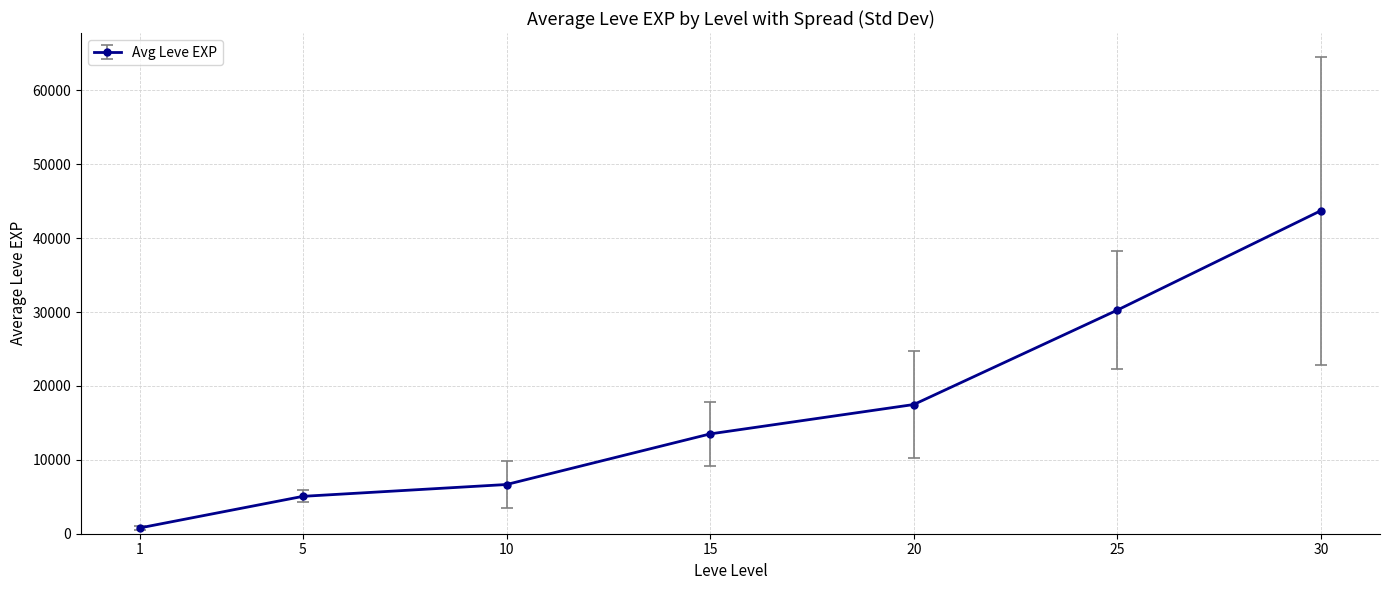

Between 30 and 25, which is larger?

30